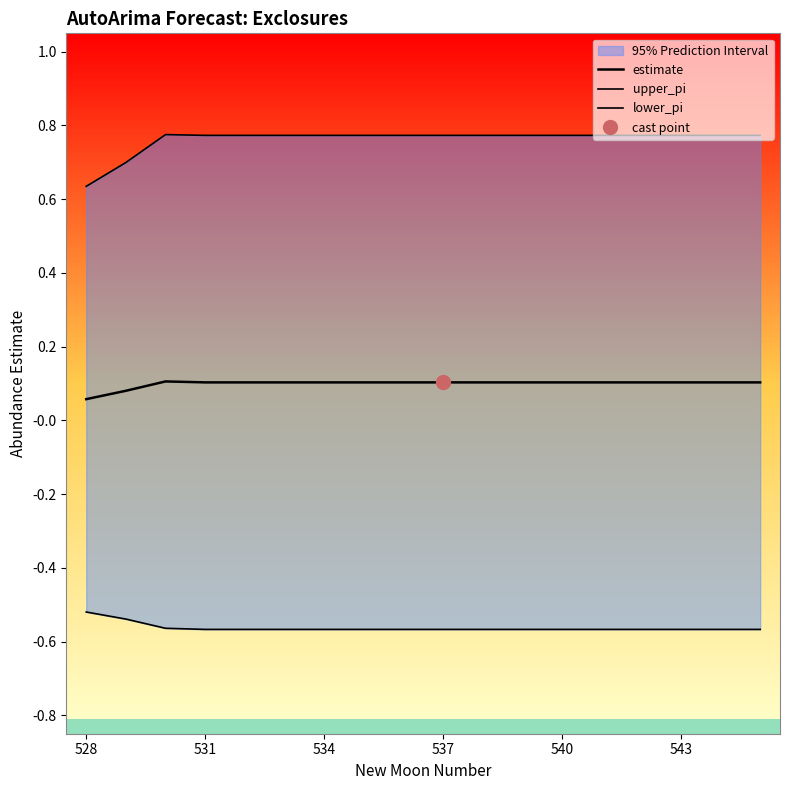

How many lines are shown in the chart?

3